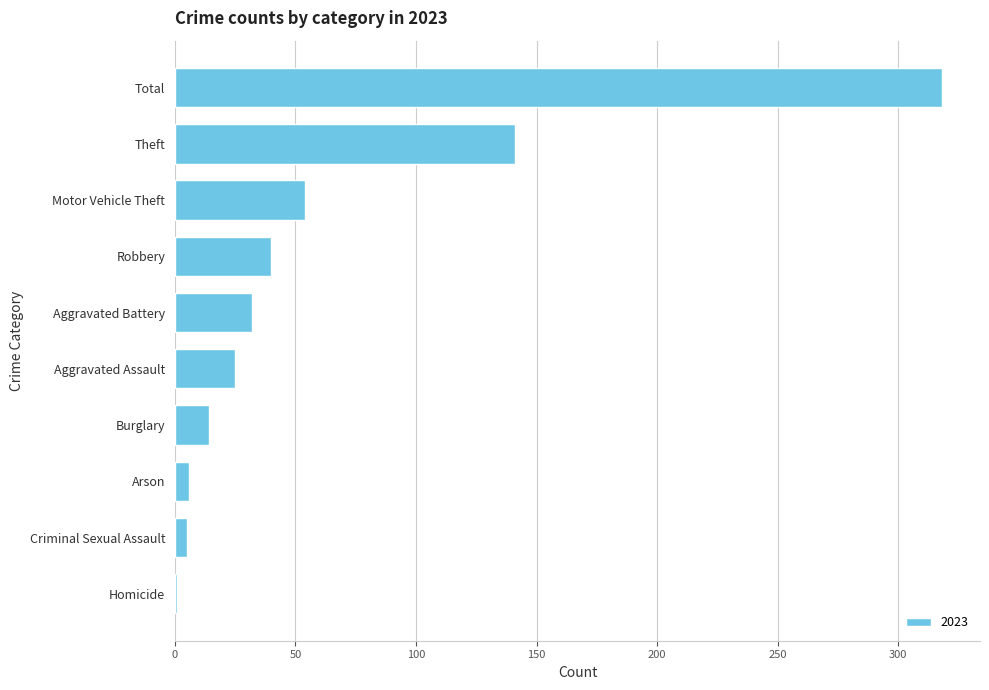

True or false: the data shows 54 at Motor Vehicle Theft.

True